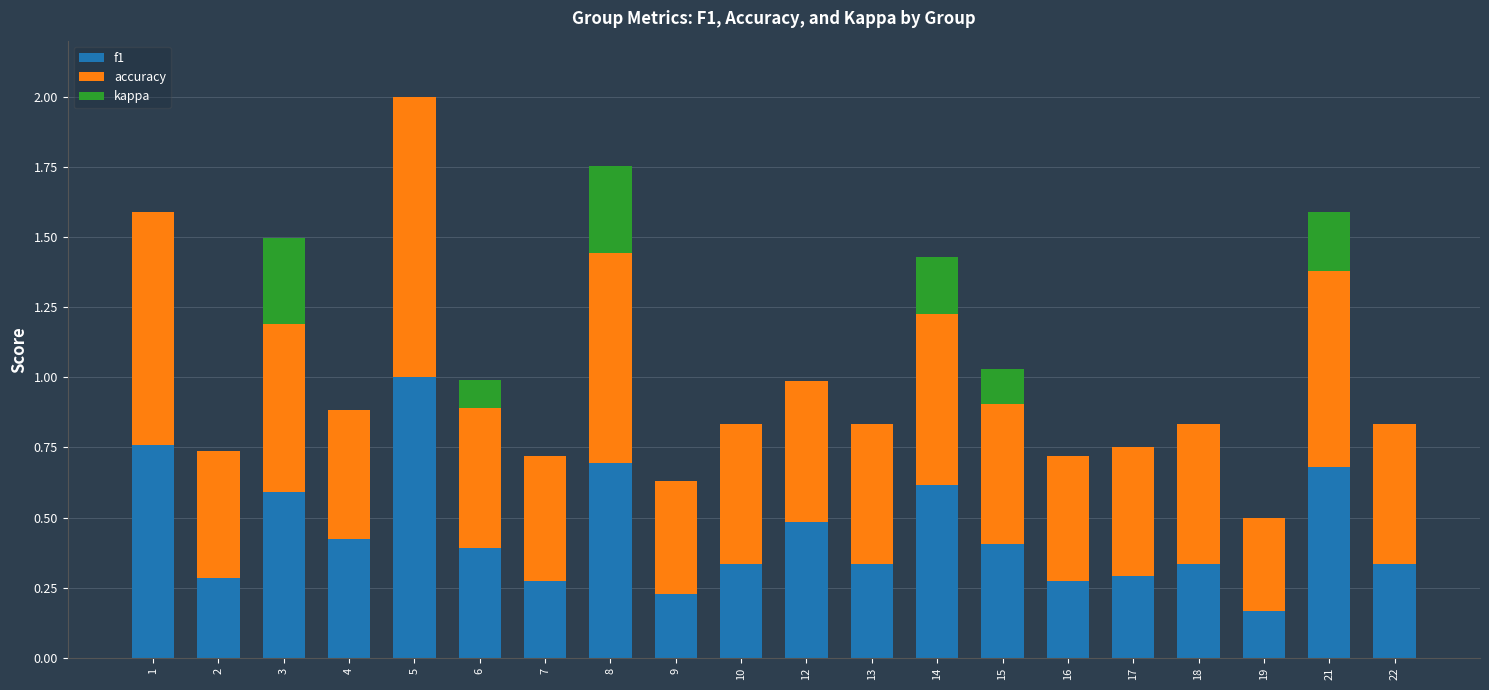

At which category is the sum across all series the highest?

5